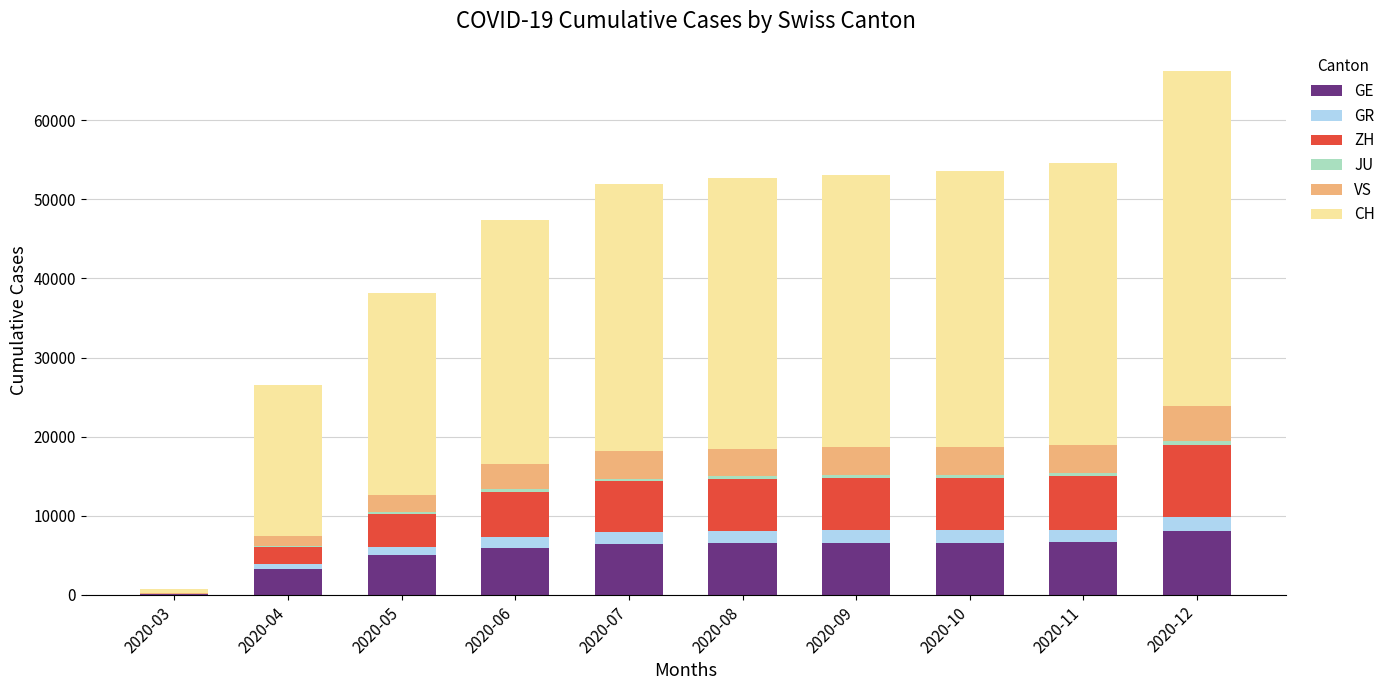

What is the highest value of the GE series?

8097